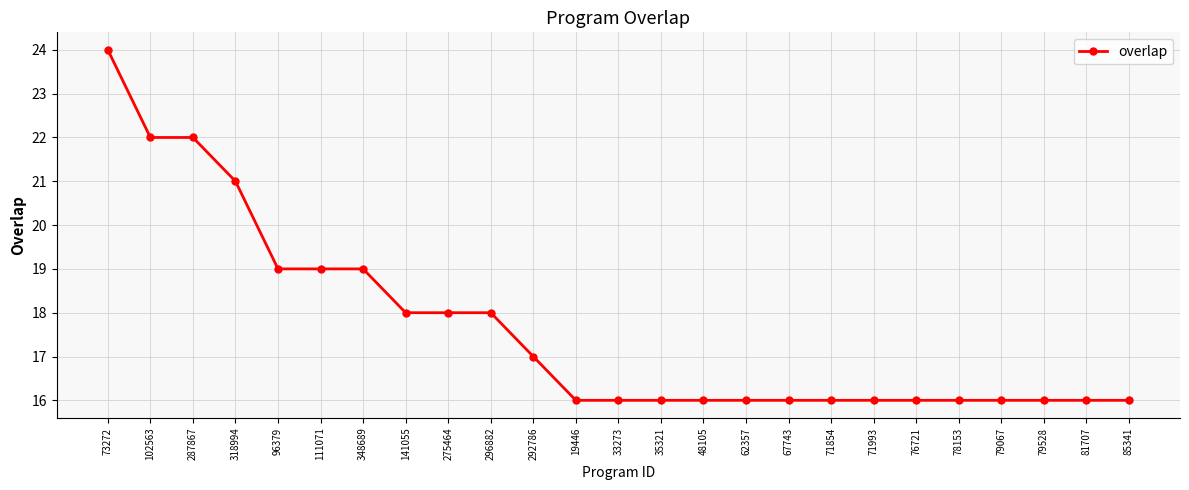

Read the value at 71993.

16